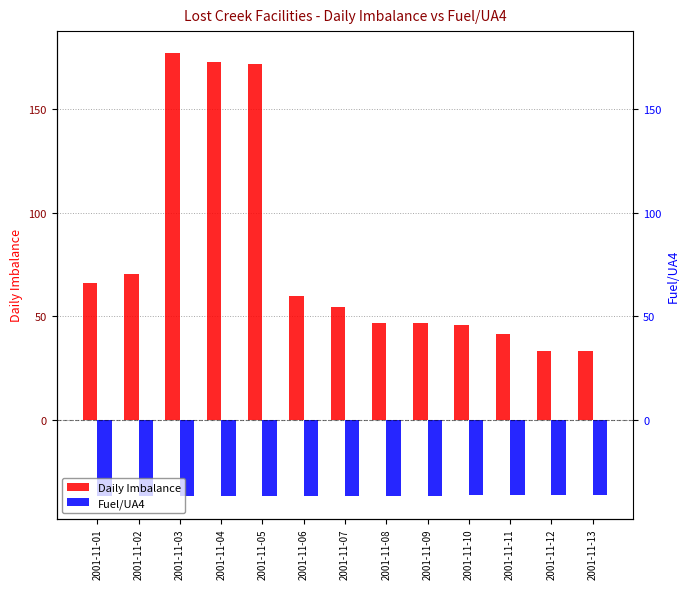

What is the difference between the second highest and minimum values in the Fuel/UA4 series?

0.8